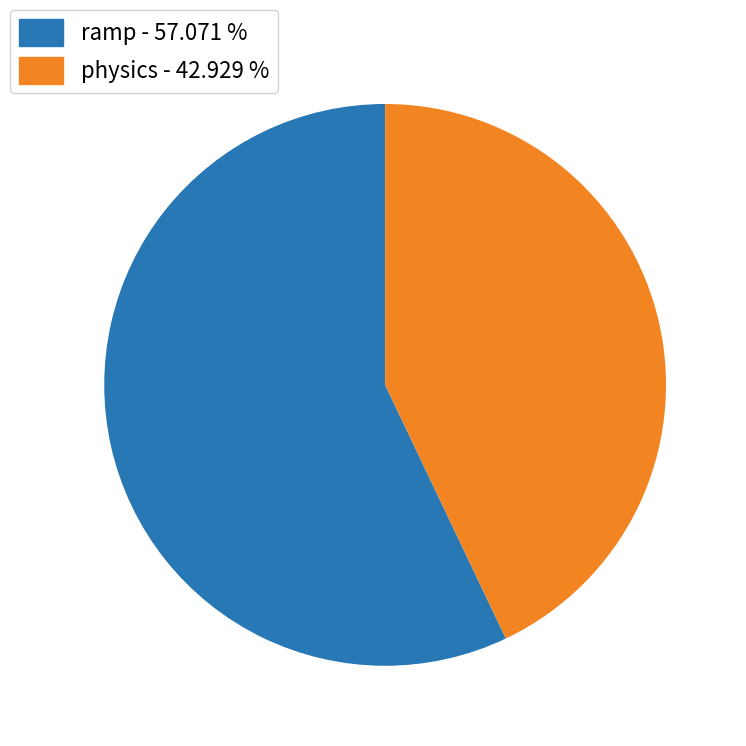

Does any single category account for the majority?

Yes